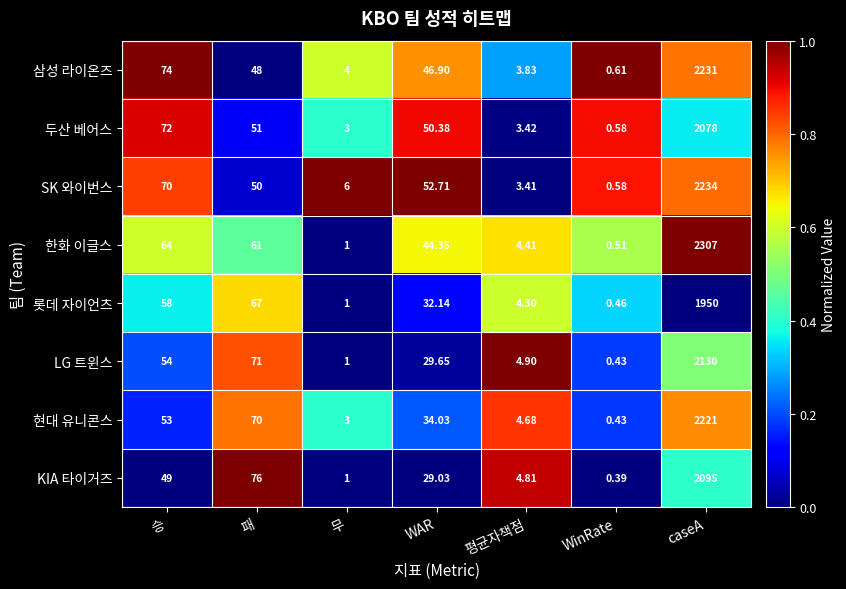

Which series has the largest total across all categories?

한화 이글스